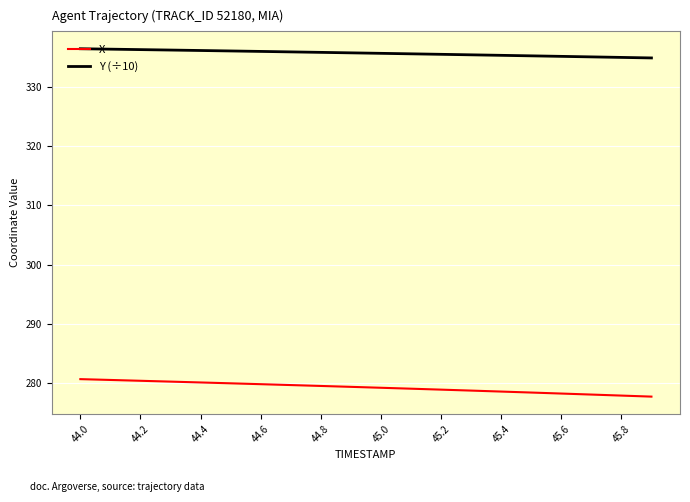

True or false: Y (÷10) and X intersect in this chart.

False